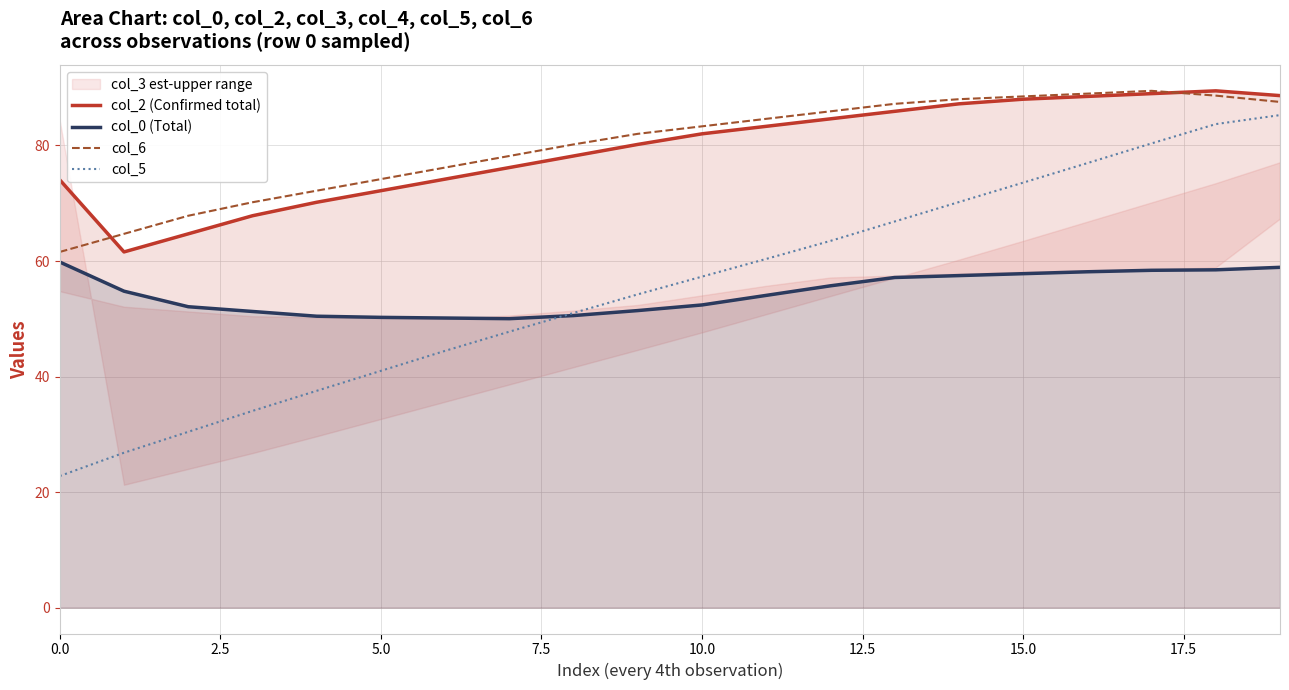

True or false: col_2 (Confirmed total) and col_0 (Total) cross at least once.

False